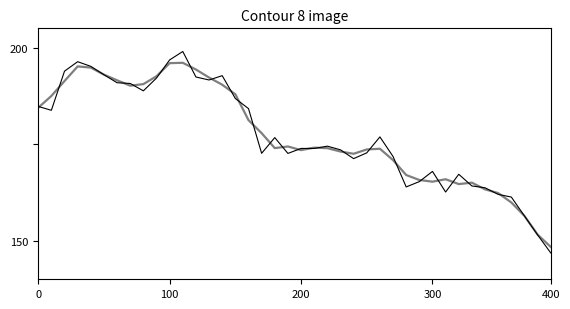

The Close series shows 161.2 at 12. True or false?

False